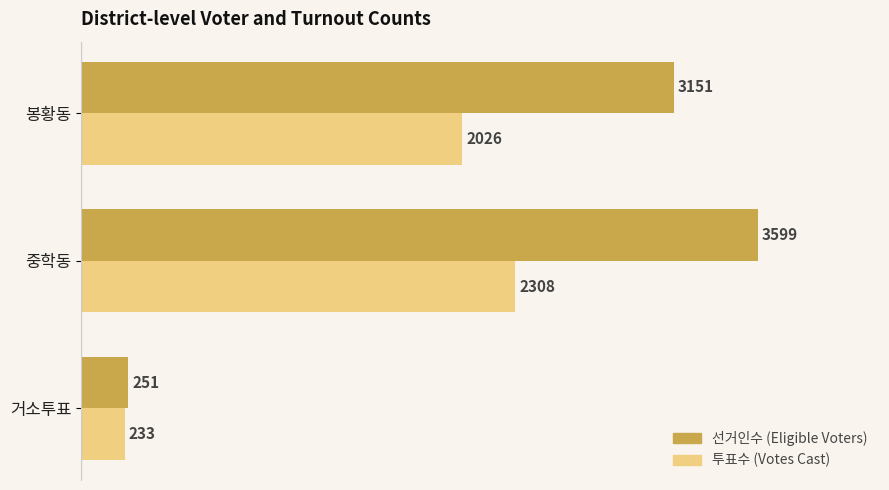

What is the maximum value shown in the chart?

3599